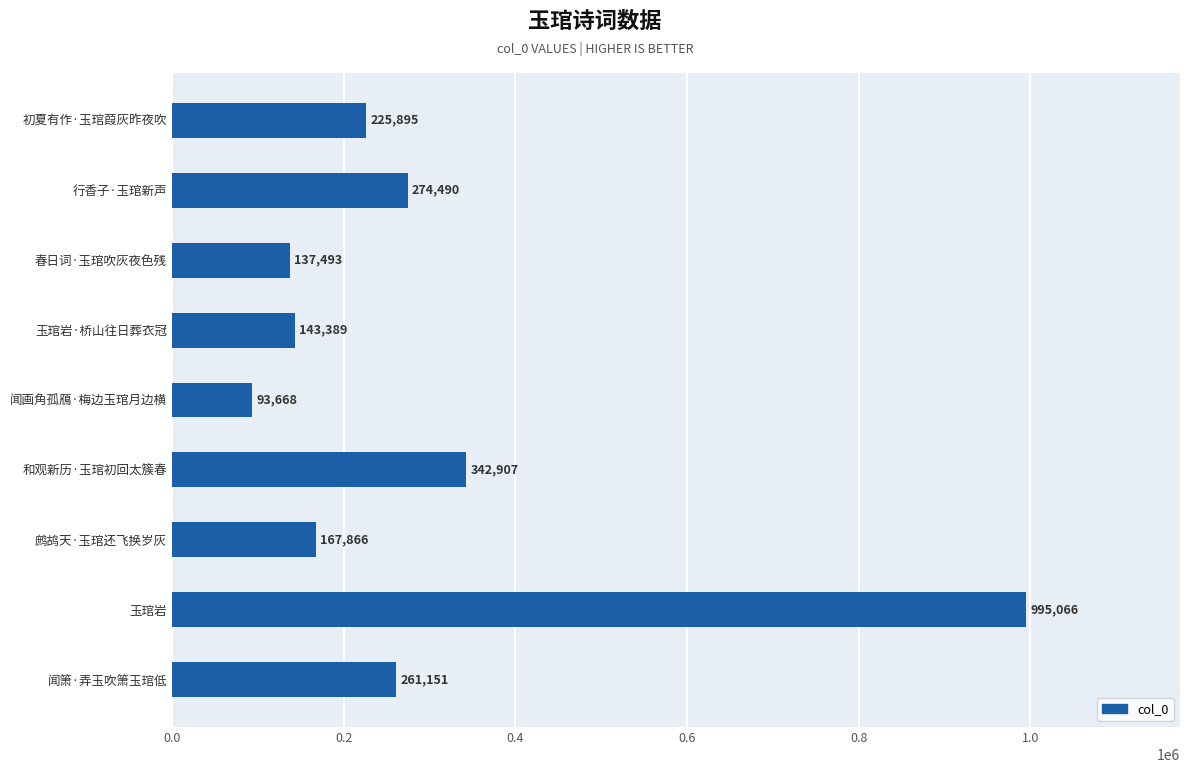

Reading top to bottom, list all the values displayed in this chart.

初夏有作·玉琯葭灰昨夜吹=225895	行香子·玉琯新声=274490	春日词·玉琯吹灰夜色残=137493	玉琯岩·桥山往日葬衣冠=143389	闻画角孤鴈·梅边玉琯月边横=93668	和观新历·玉琯初回太簇春=342907	鹧鸪天·玉琯还飞换岁灰=167866	玉琯岩=995066	闻箫·弄玉吹箫玉琯低=261151